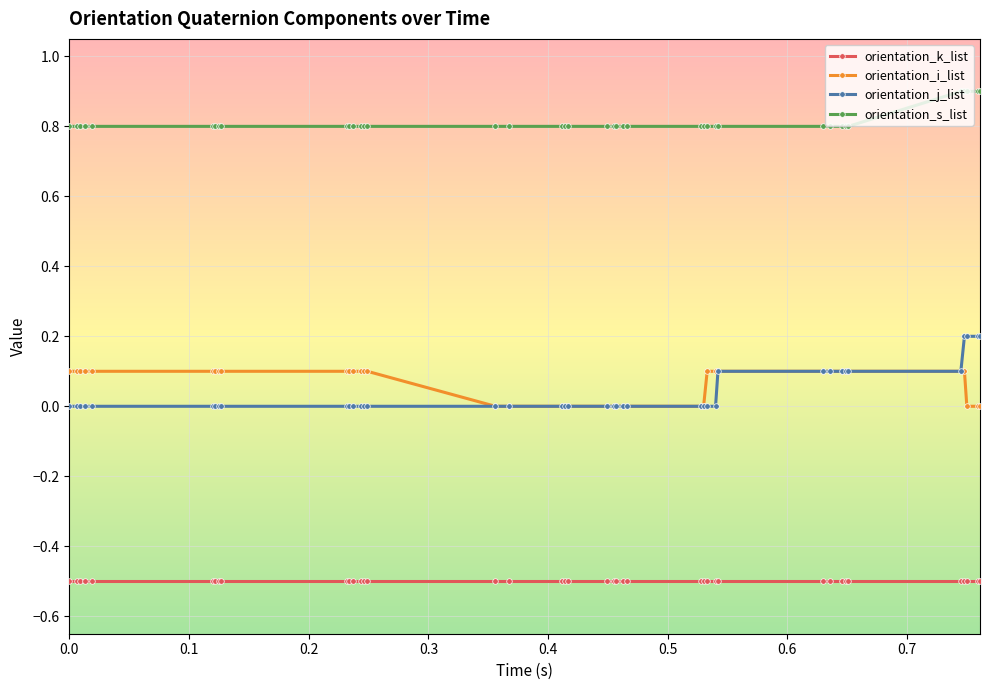

What are all the series names shown in the legend?

orientation_k_list, orientation_i_list, orientation_j_list, orientation_s_list